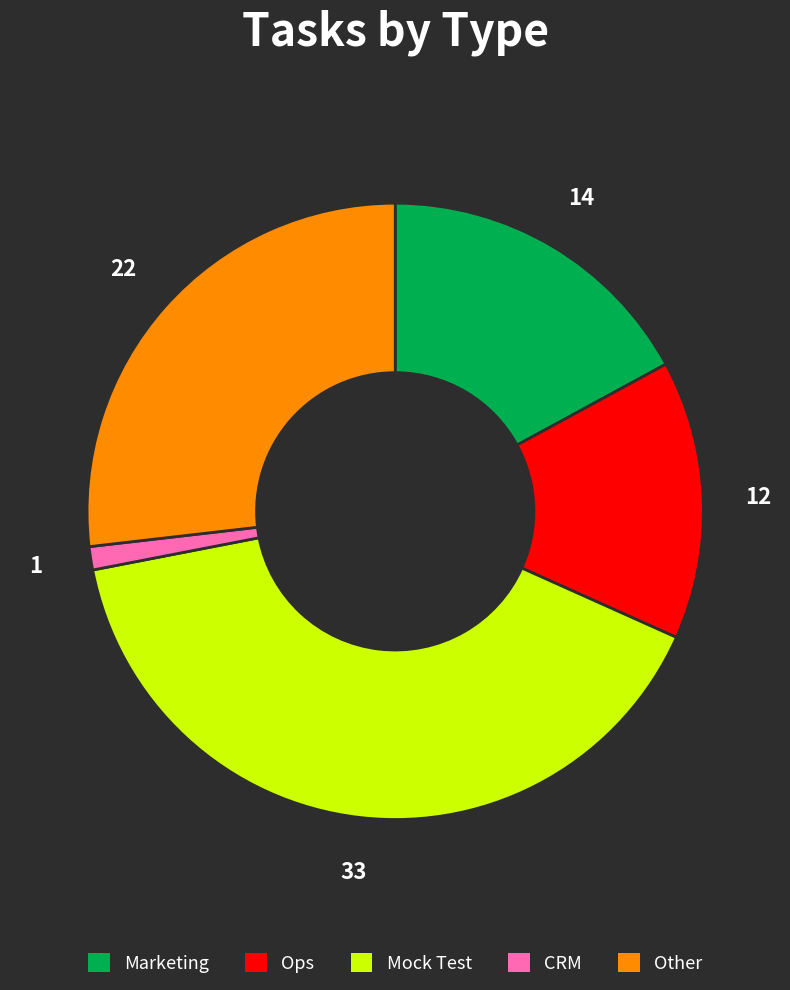

True or false: Other accounts for 27% of the total.

True